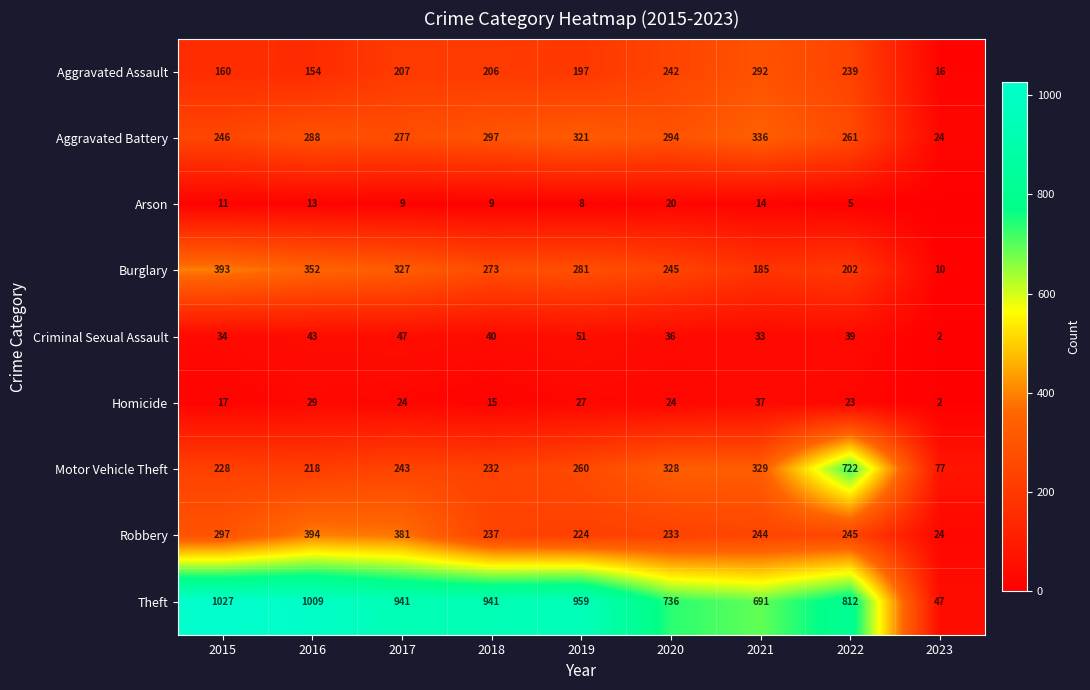

Is the value of Aggravated Battery at 2015 greater than the value of Motor Vehicle Theft at 2023?

Yes